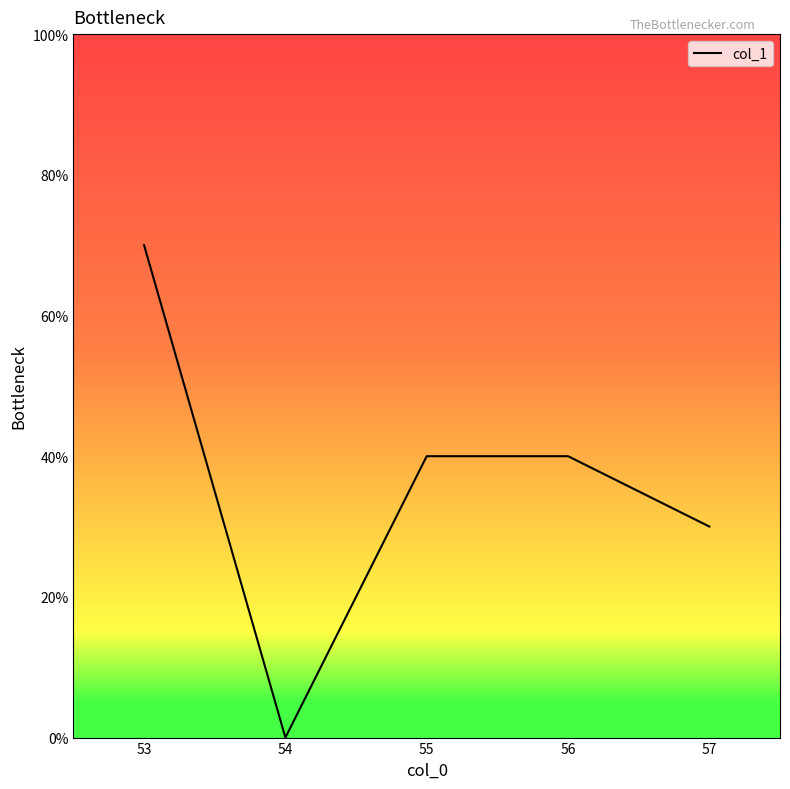

Which label corresponds to the largest value in the chart?

53